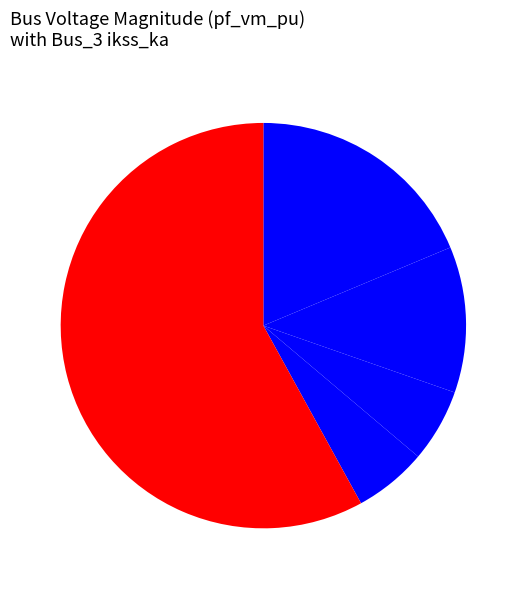

How many slices are in this pie chart?

5